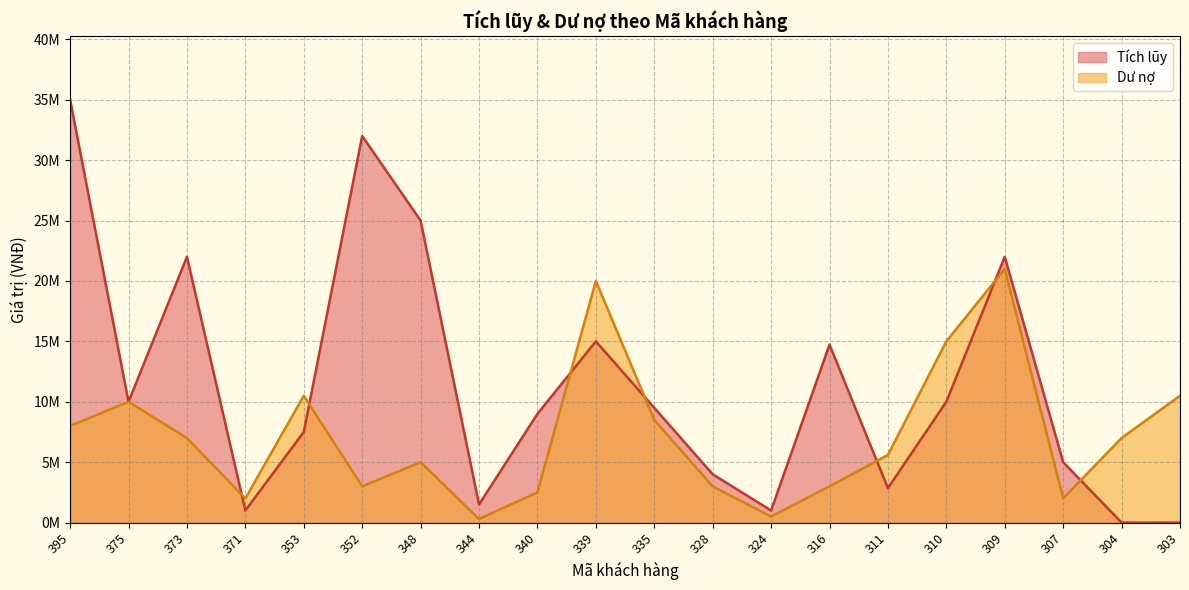

Where does the Tích lũy series first go above 9500000?

395